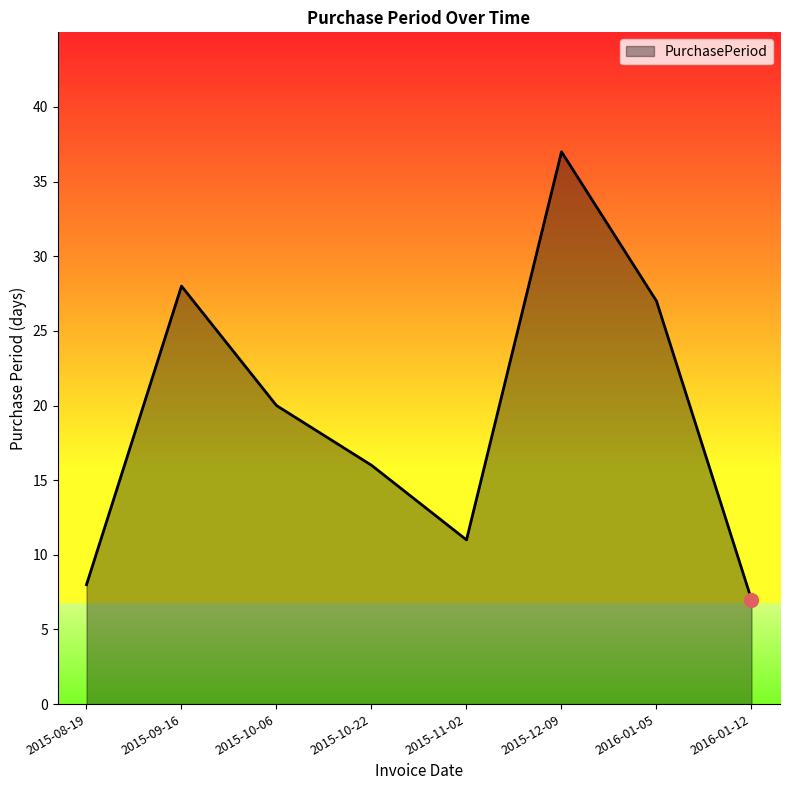

What is the difference between the second highest and minimum values?

21